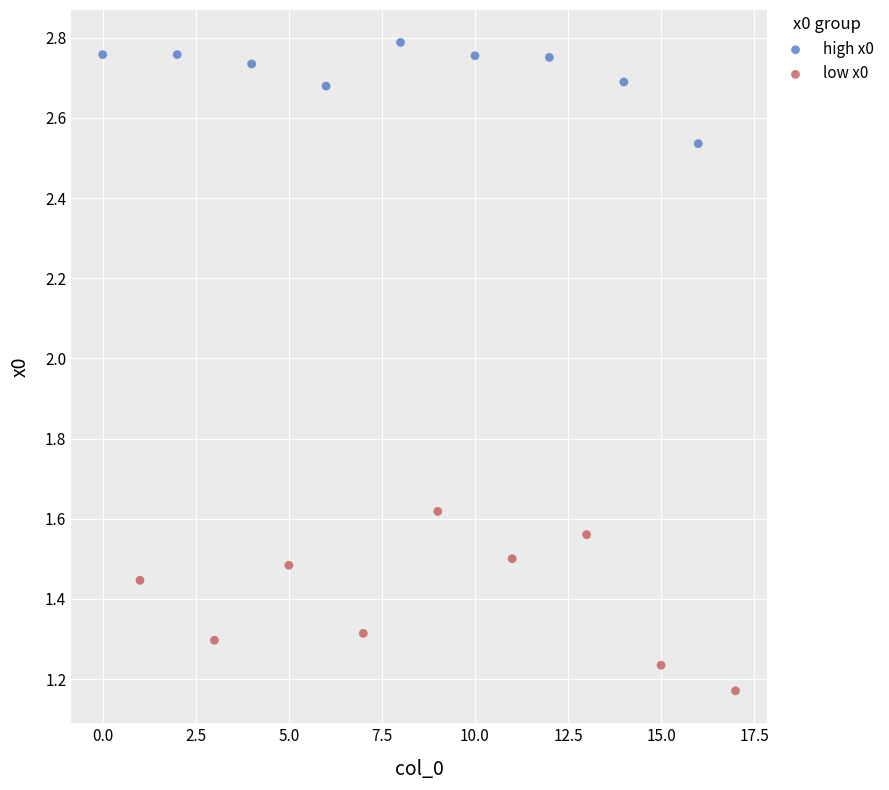

Which series reaches the maximum Y coordinate?

high x0